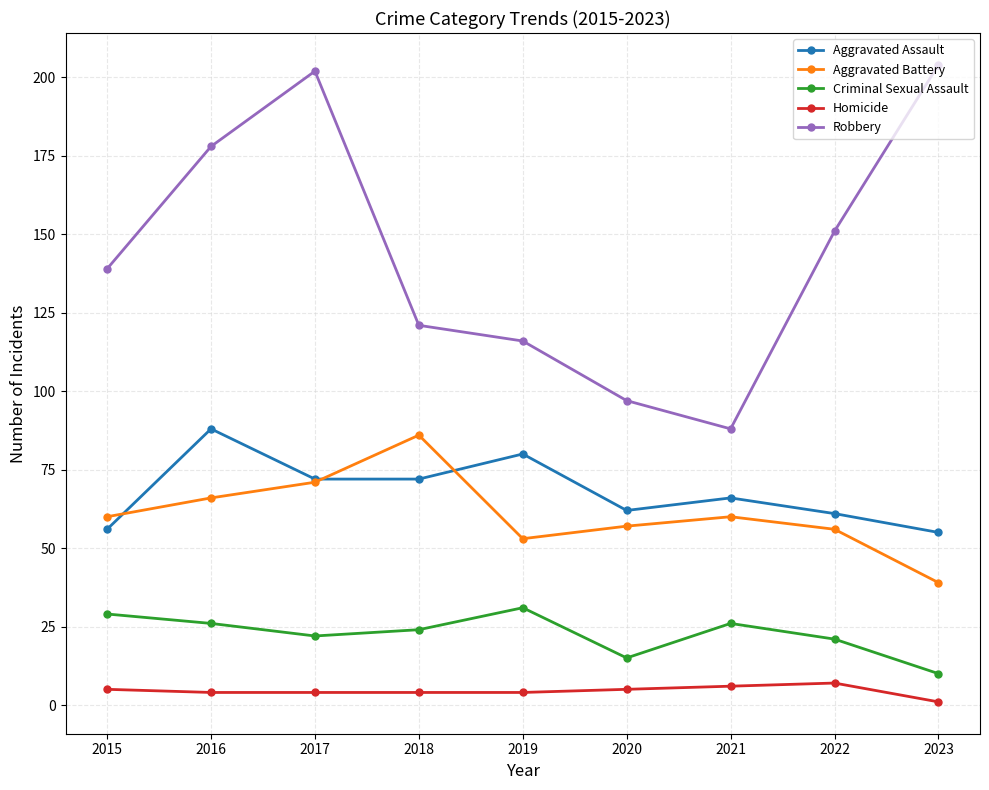

Is this an area chart (filled region under the line)?

No